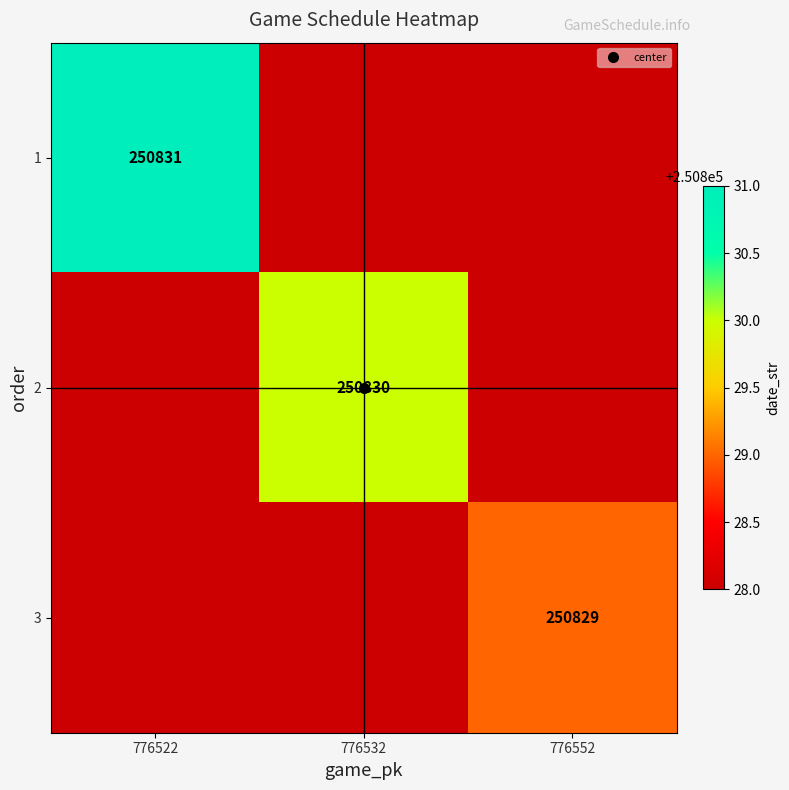

What value does the 2 series have at 776552?

250828